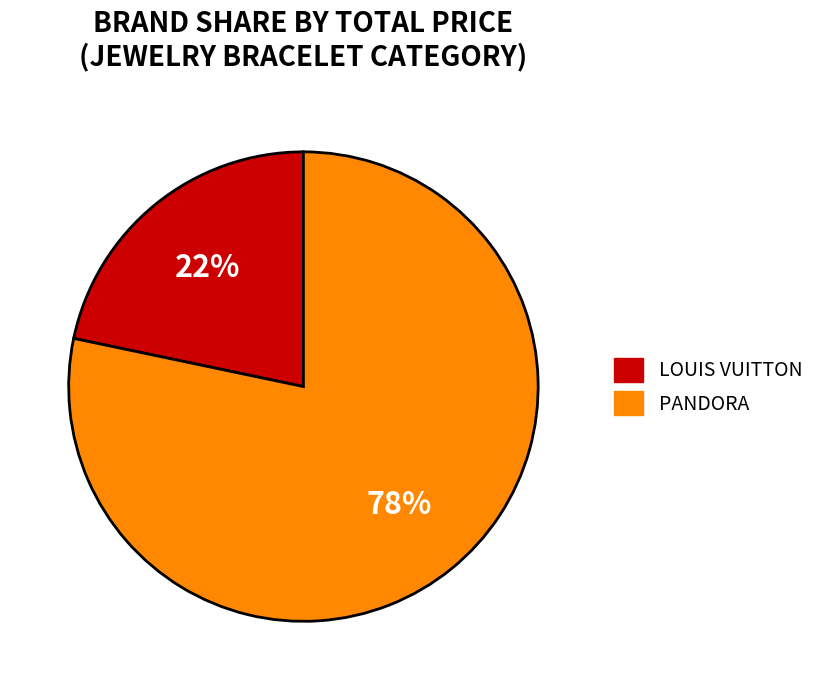

Do LOUIS VUITTON and PANDORA together represent more than half of the pie?

Yes